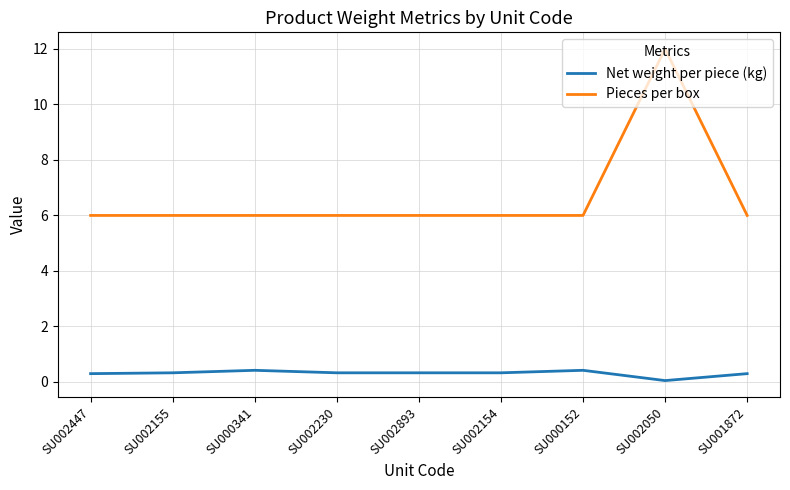

What is the lowest value of the Net weight per piece (kg) series?

0.1